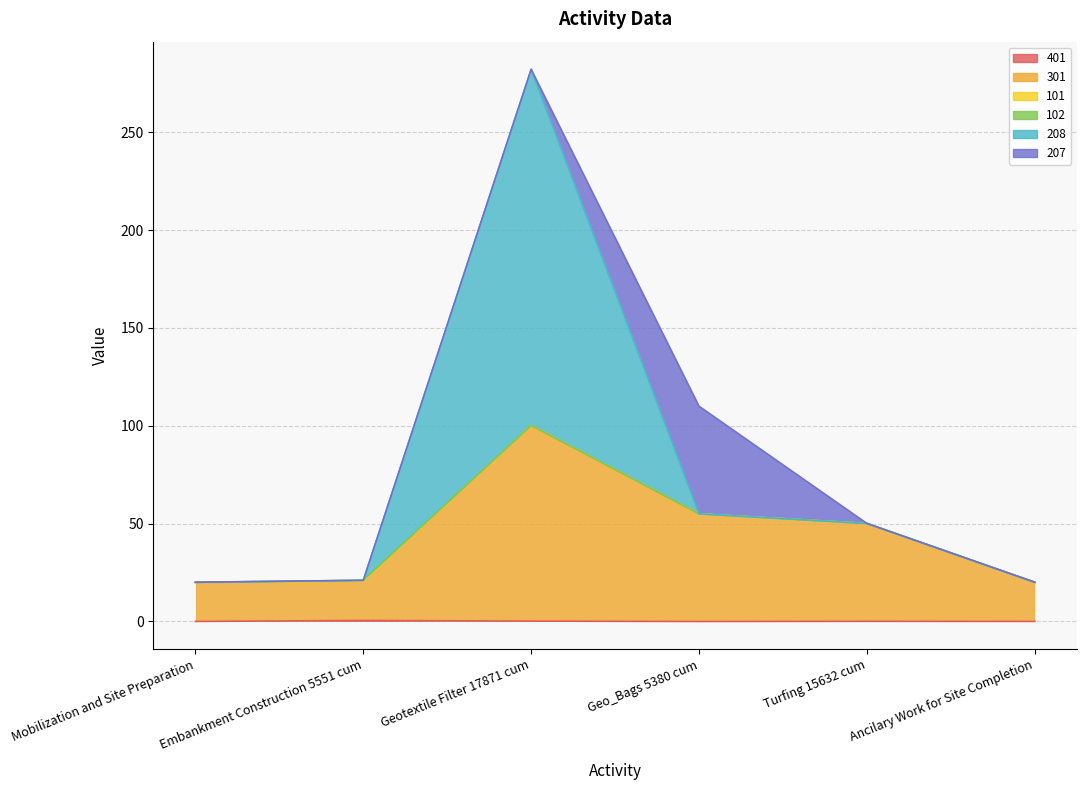

What value does the 301 series have at Ancilary Work for Site Completion?

20.0